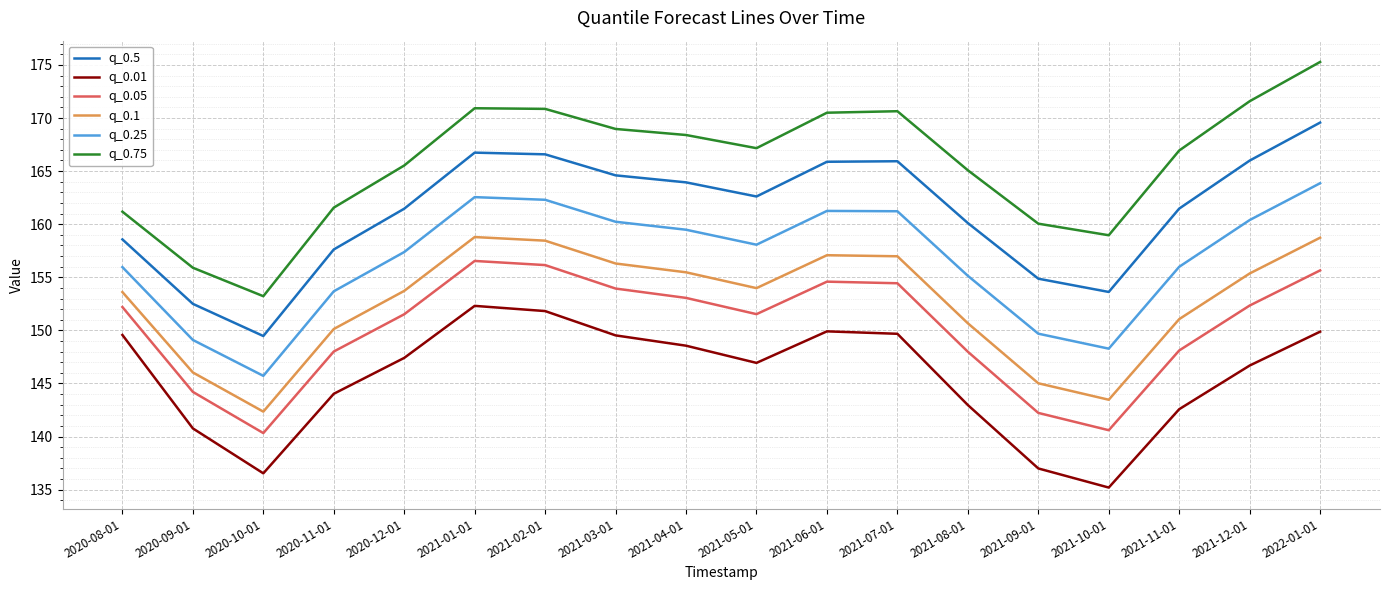

Which series has the largest total across all categories?

q_0.75